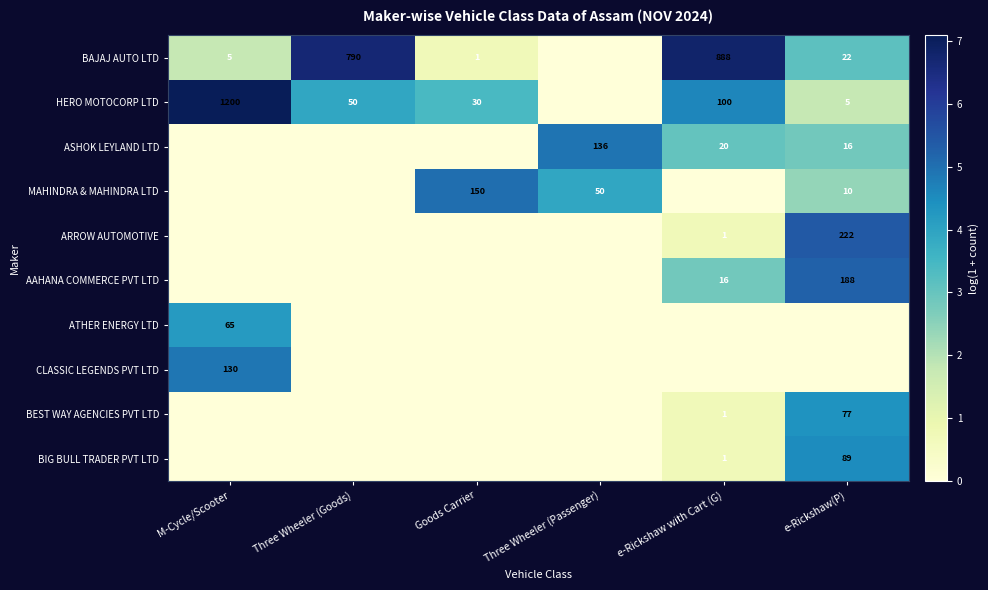

Is the value of HERO MOTOCORP LTD at Goods Carrier greater than the value of BIG BULL TRADER PVT LTD at e-Rickshaw with Cart (G)?

Yes